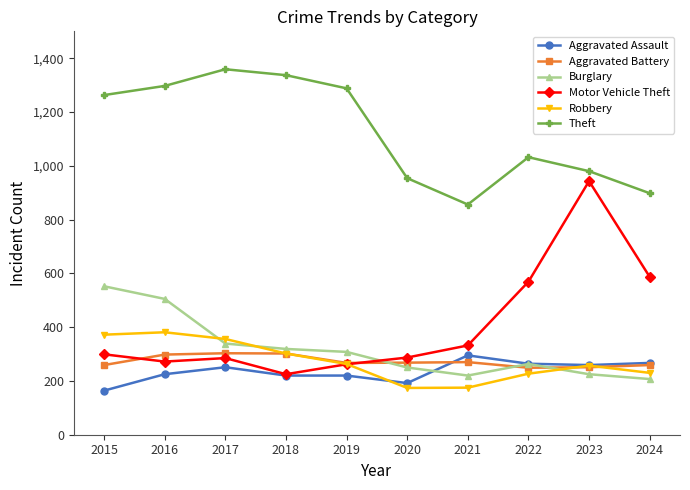

Is it true that Motor Vehicle Theft equals 299 at 2015?

True